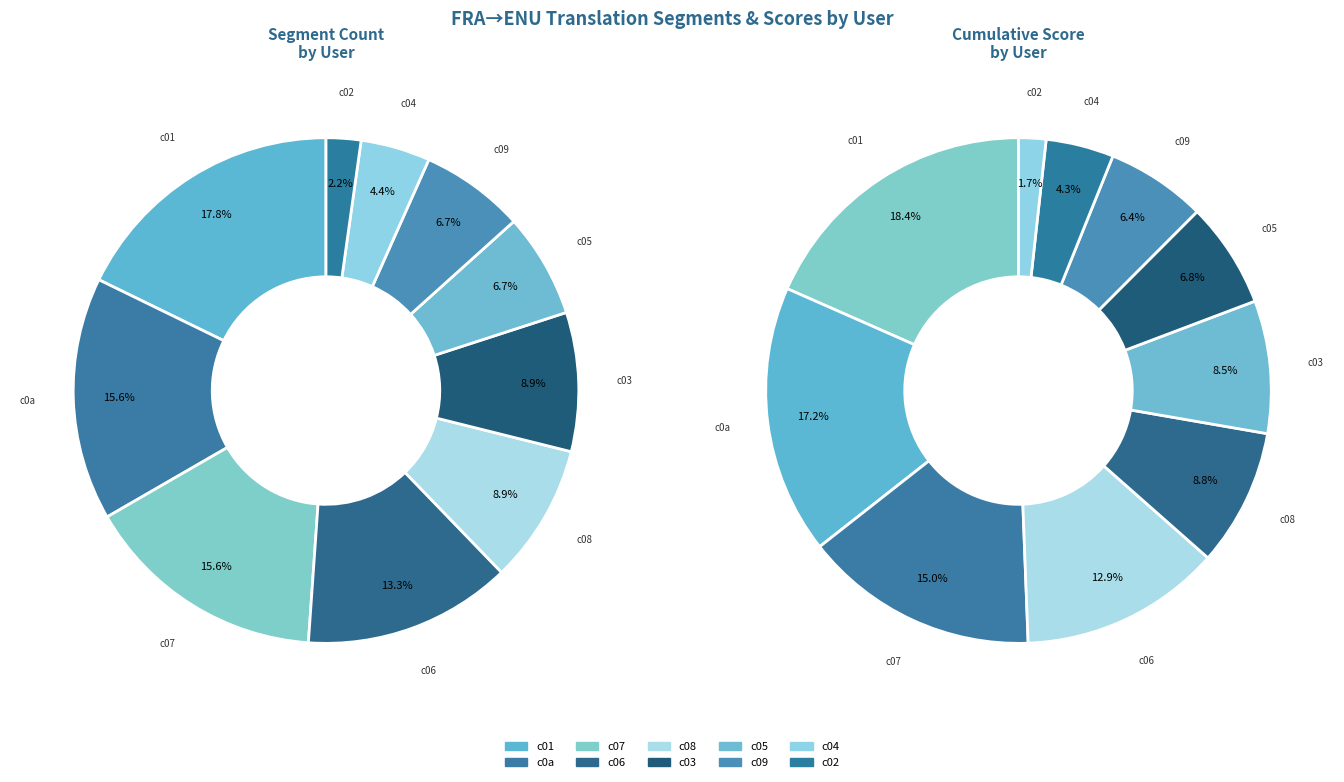

Which slice is the smallest?

fraeng14c02